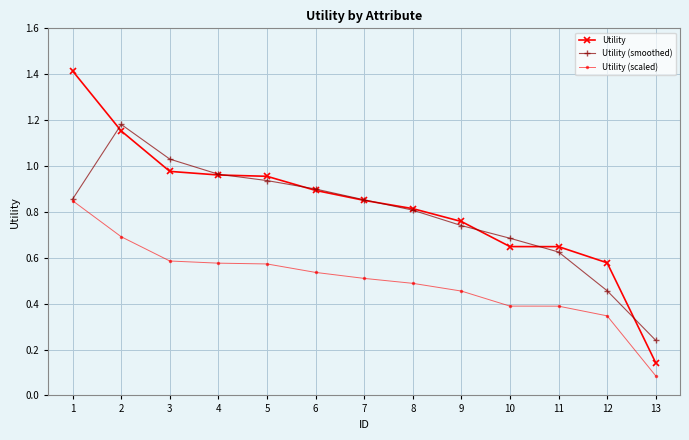

At which label is Utility (scaled) closest to 0?

13